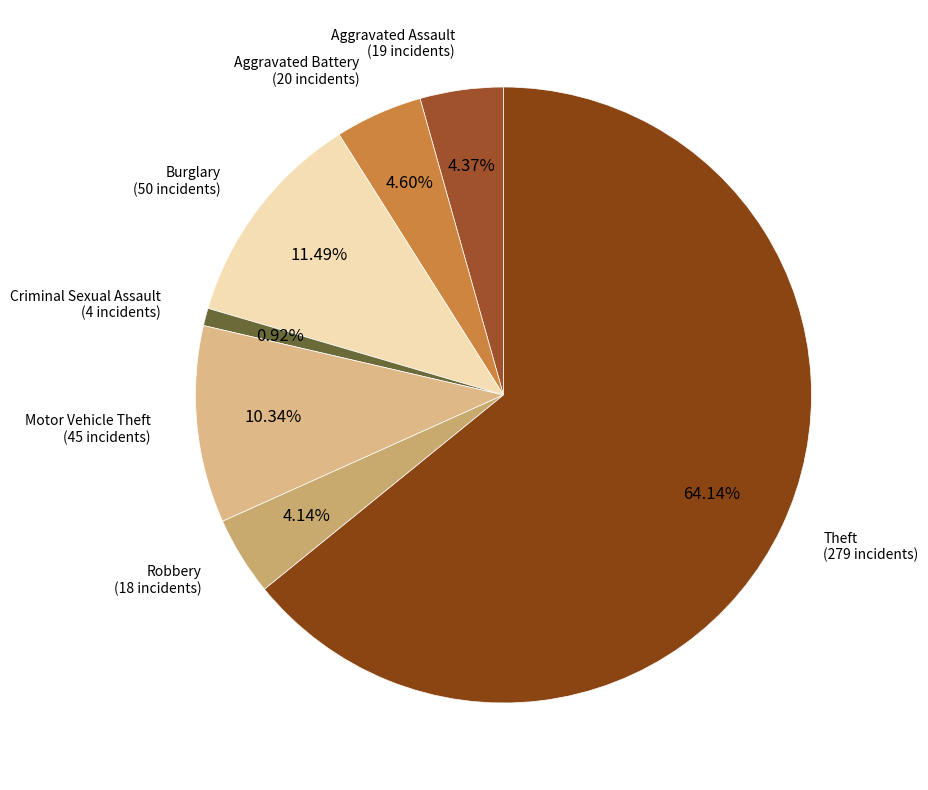

To the nearest percent, what percentage of the pie is Motor Vehicle Theft?

10%